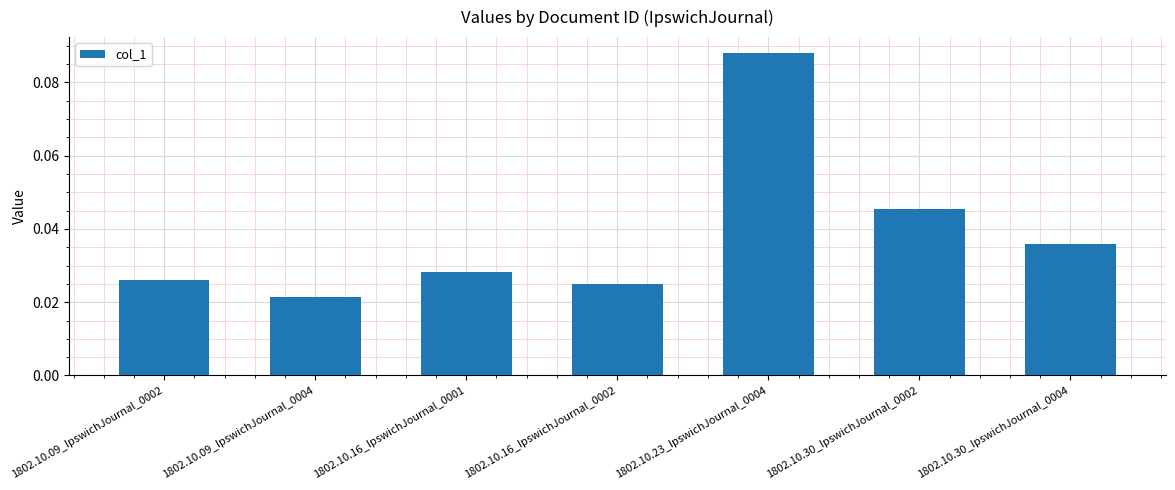

Is it true that the value at 1802.10.30_IpswichJournal_0002 is 0.1?

False